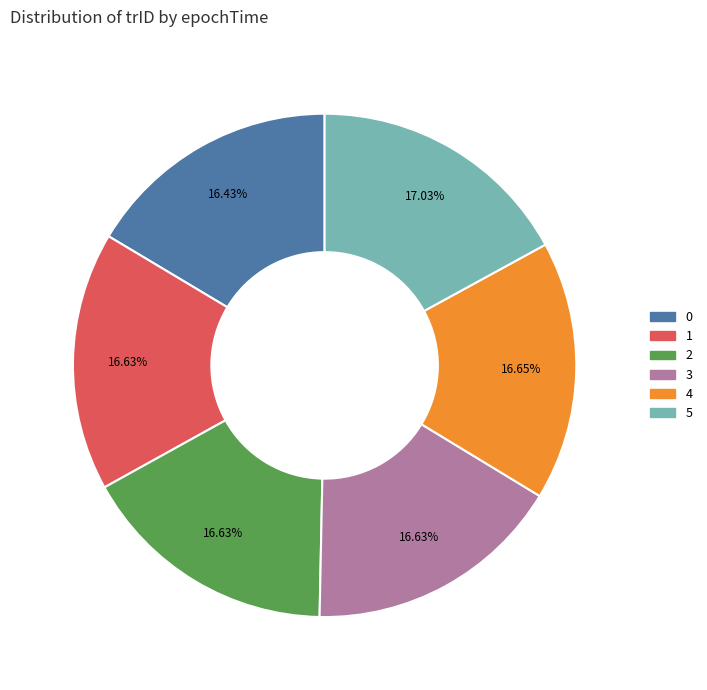

Approximately how many times larger is the value at 1 compared to 3?

1.0